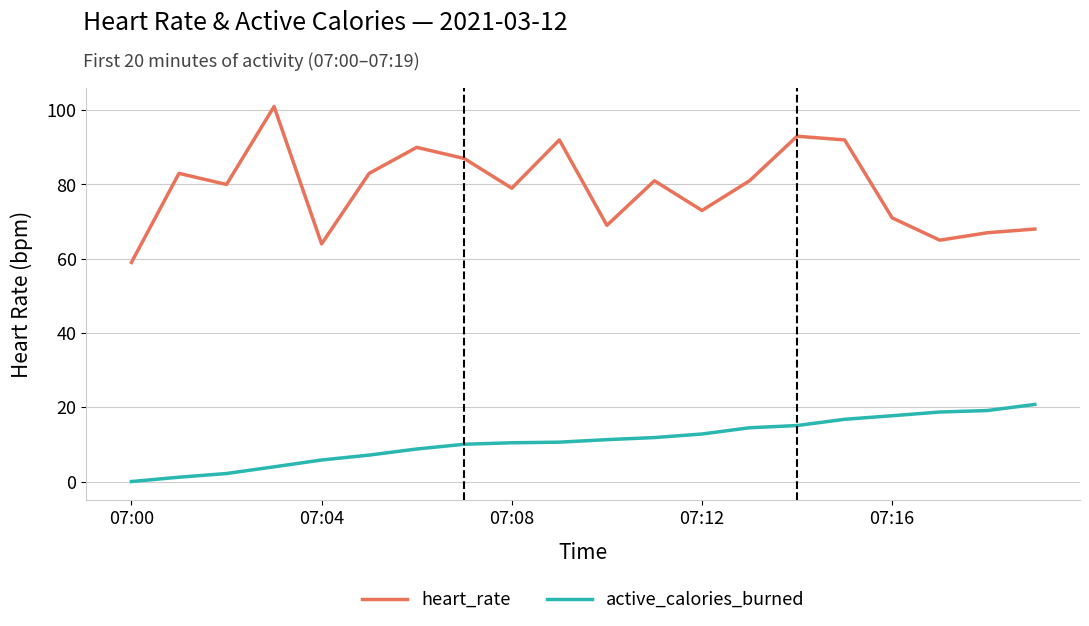

What is the difference between the second highest and minimum values in the heart_rate series?

34.0